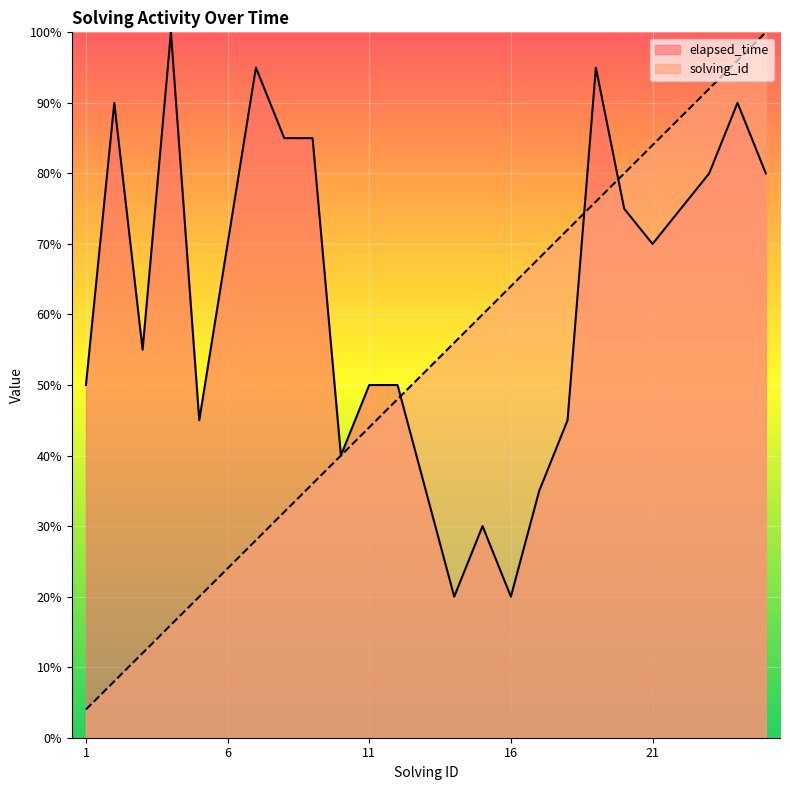

What is the total value across all series at 24?

186.0